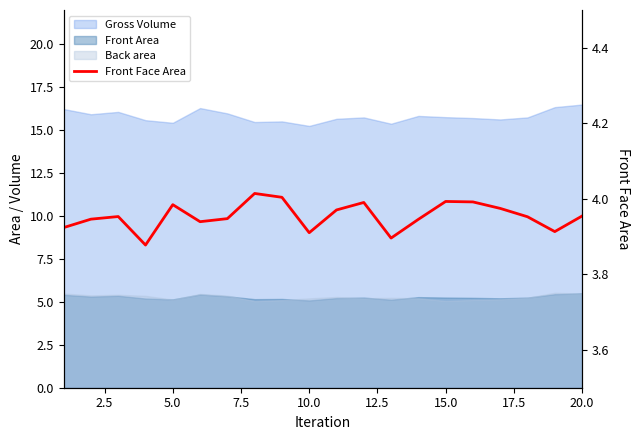

The chart shows a value of 1.6 at 13. True or false?

False